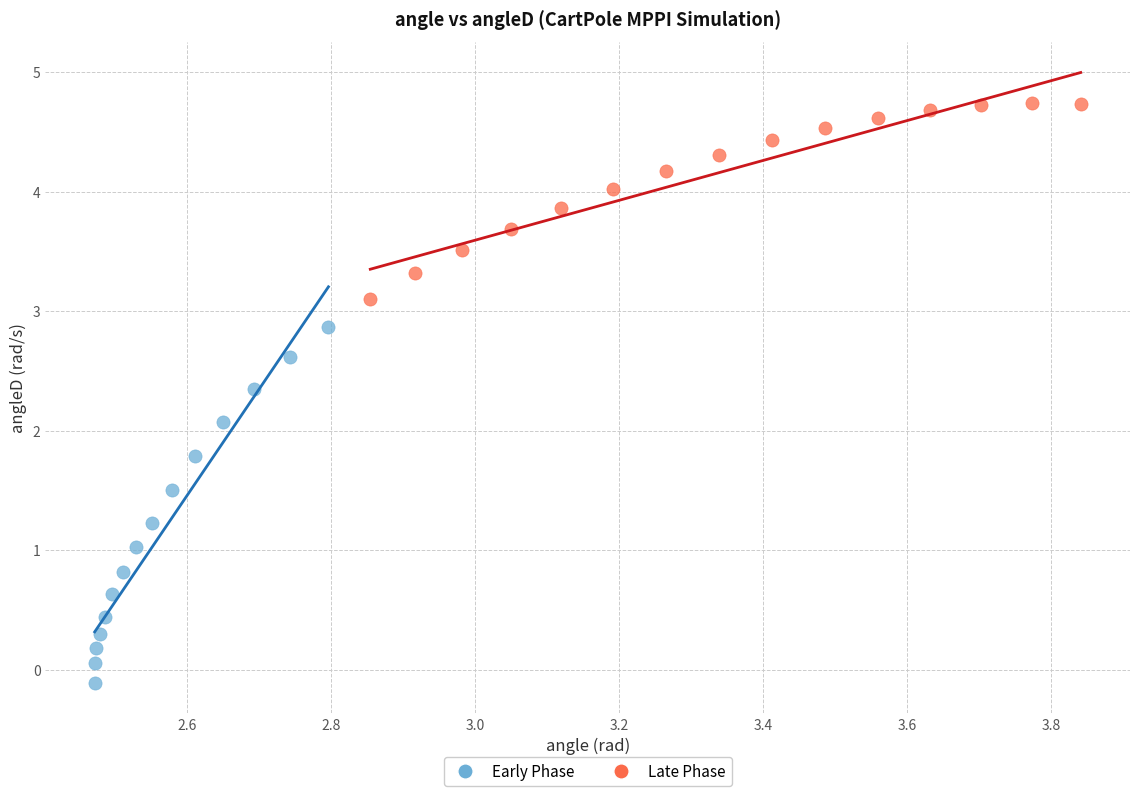

Which series has the largest Y range (max minus min)?

Early Phase